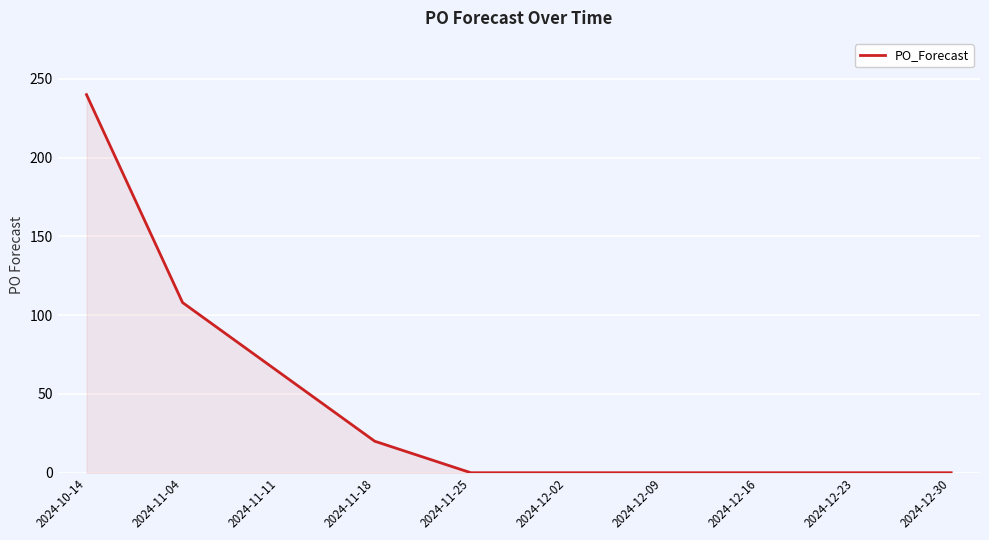

Between 2024-11-11 and 2024-12-23, which is larger?

2024-11-11